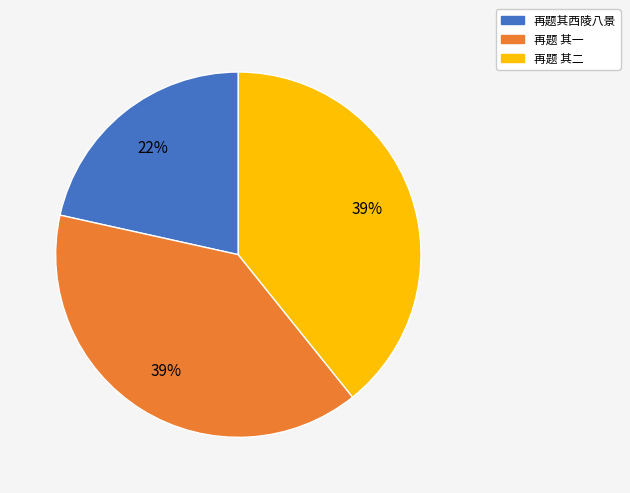

Does any single category account for the majority?

No